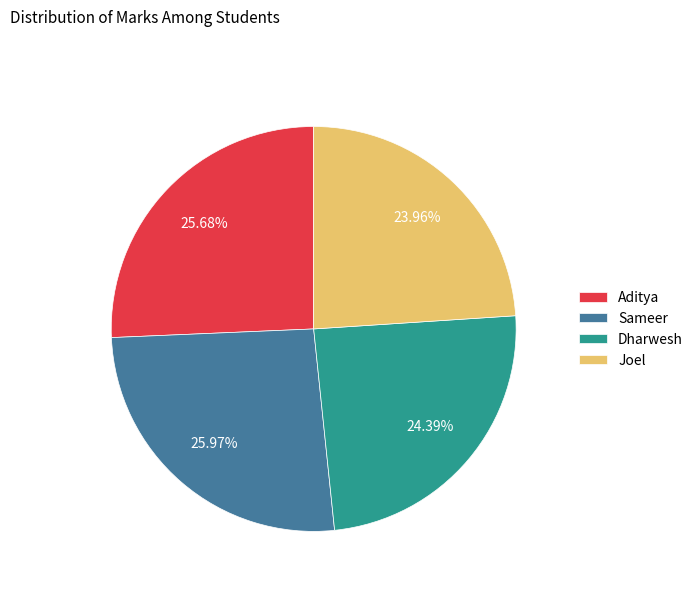

Between Sameer and Joel, which is larger?

Sameer